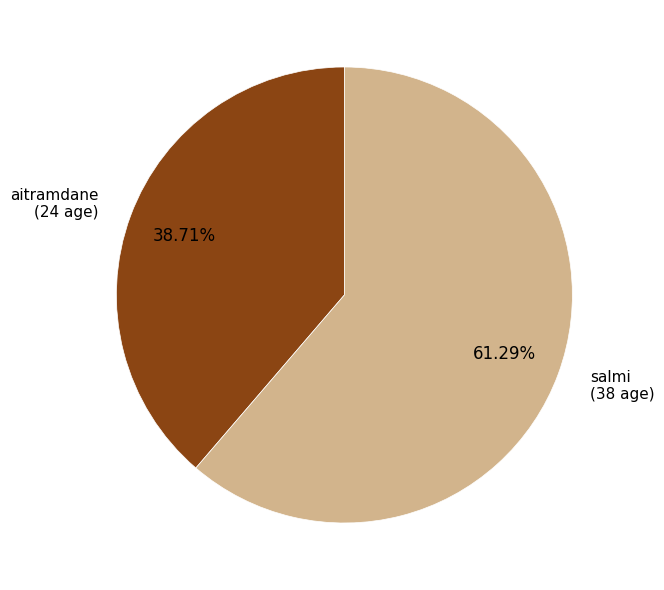

Does any single category account for the majority?

Yes